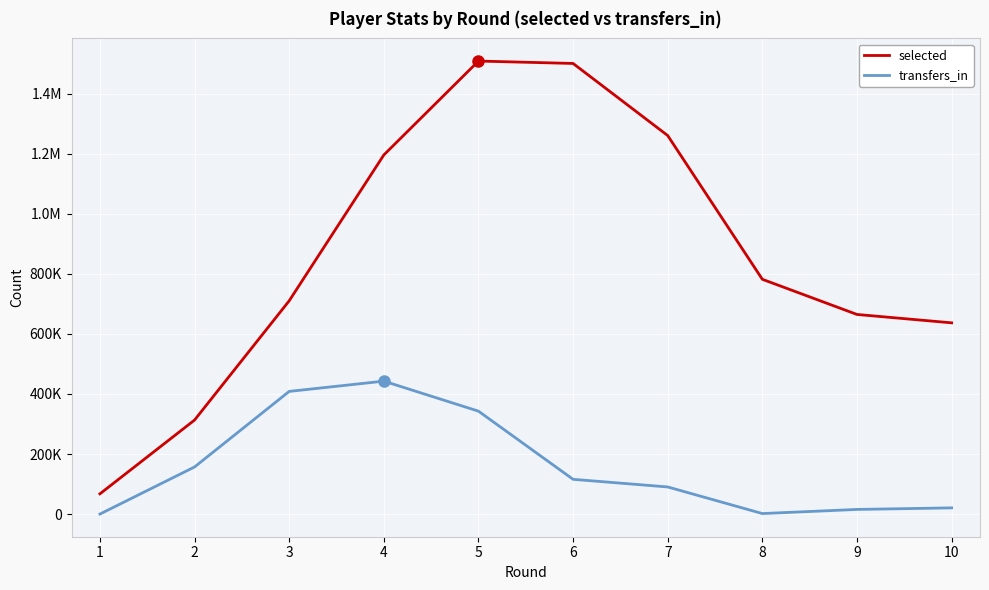

Does the chart have visible grid lines?

Yes